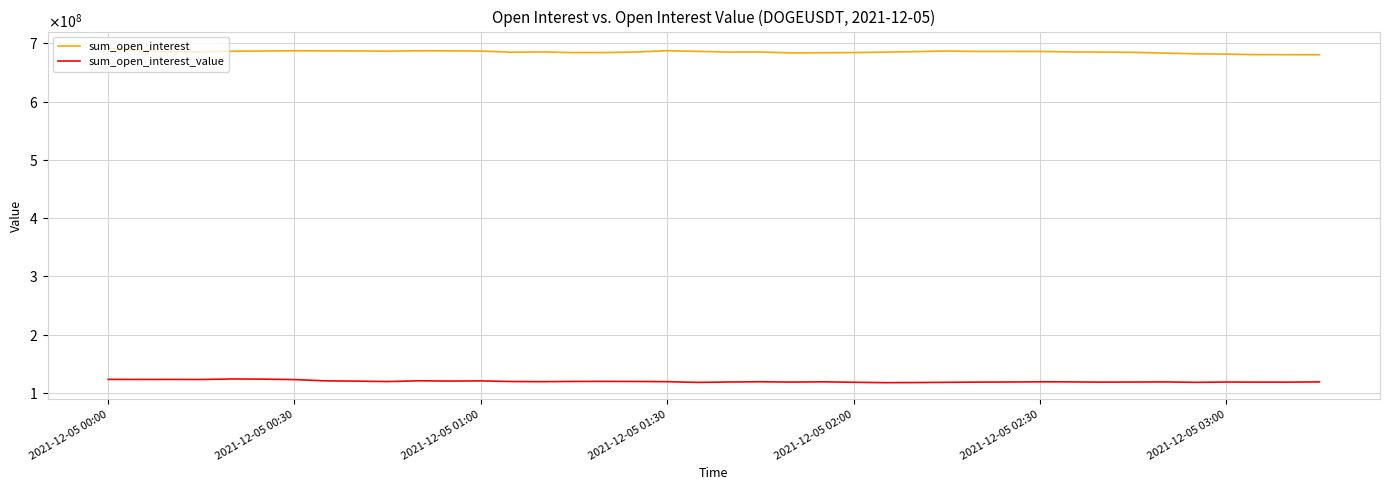

What are all the series names shown in the legend?

sum_open_interest, sum_open_interest_value